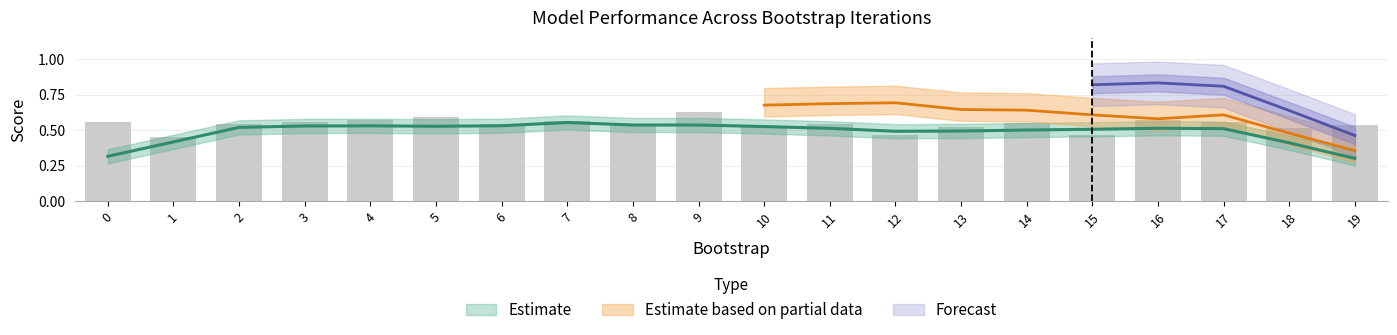

How many groups of bars are there?

20